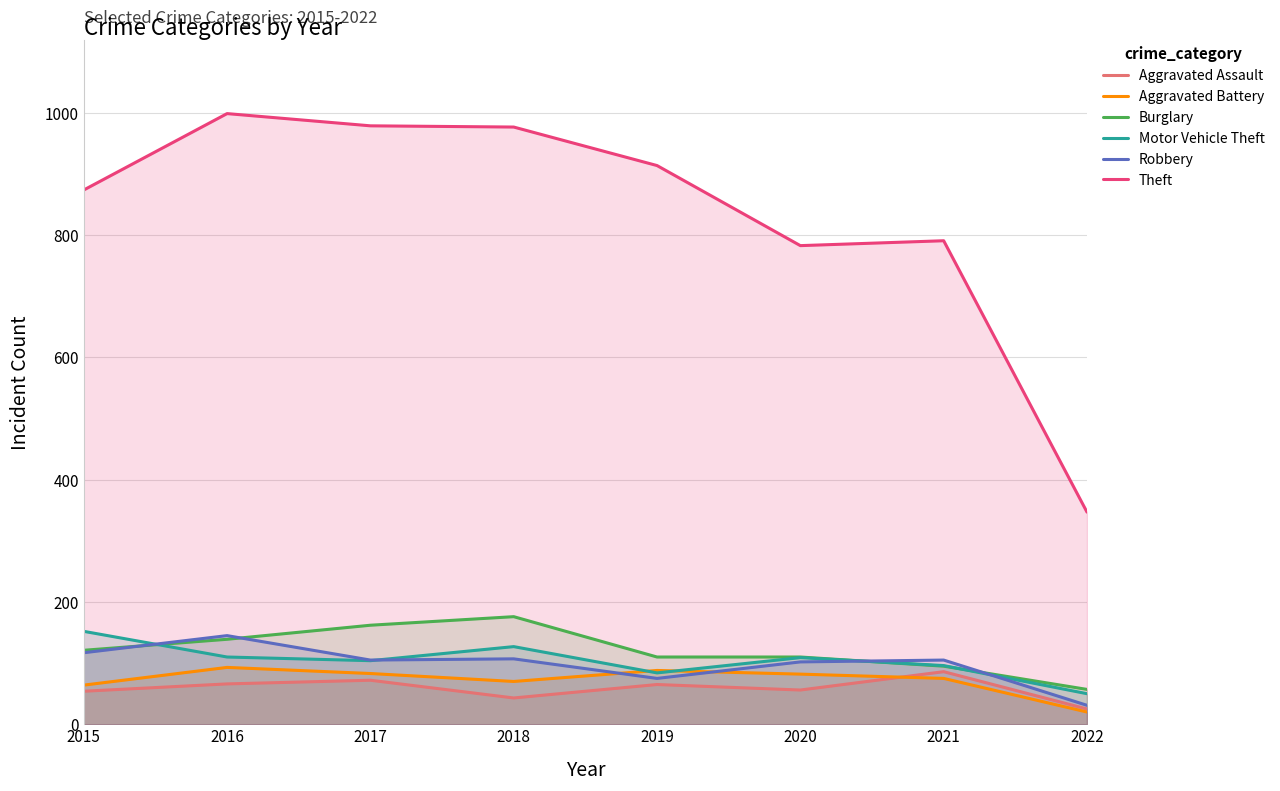

At how many categories does at least one series exceed 846?

5